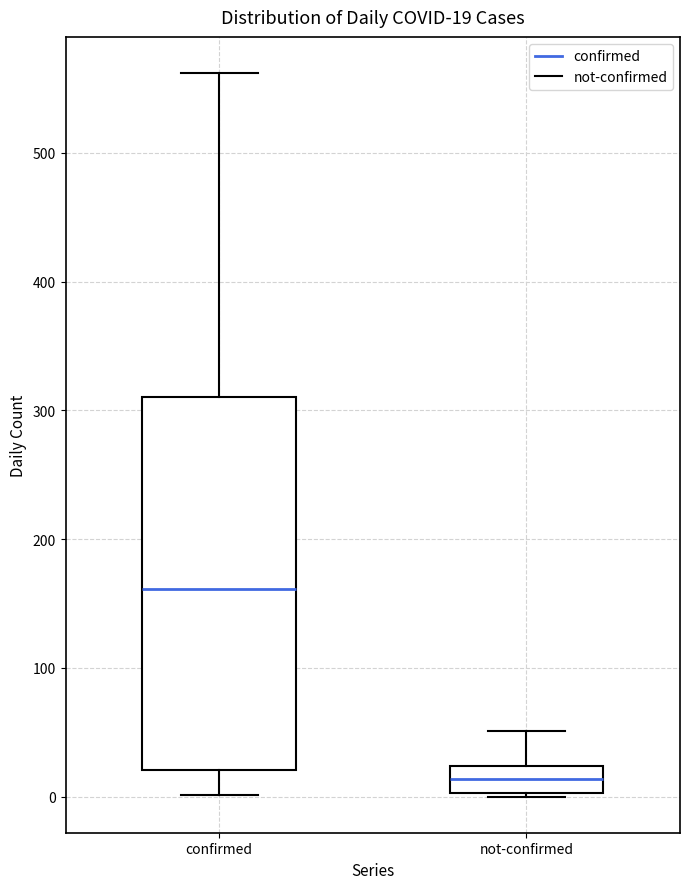

Which box is the tallest, from its lower edge to its upper edge?

confirmed